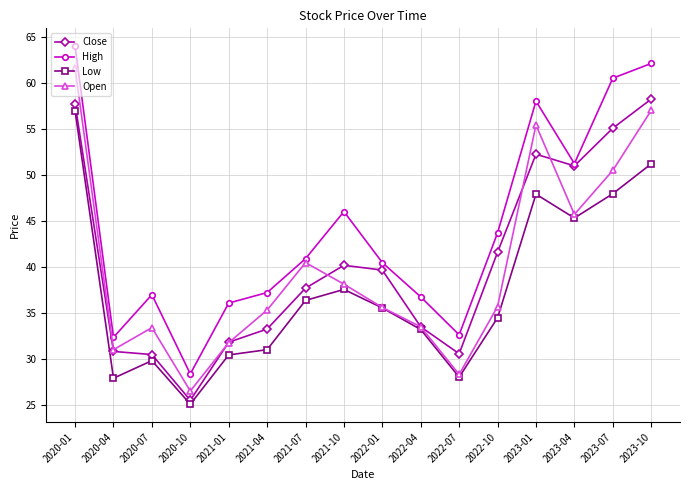

Which series has the largest total across all categories?

High